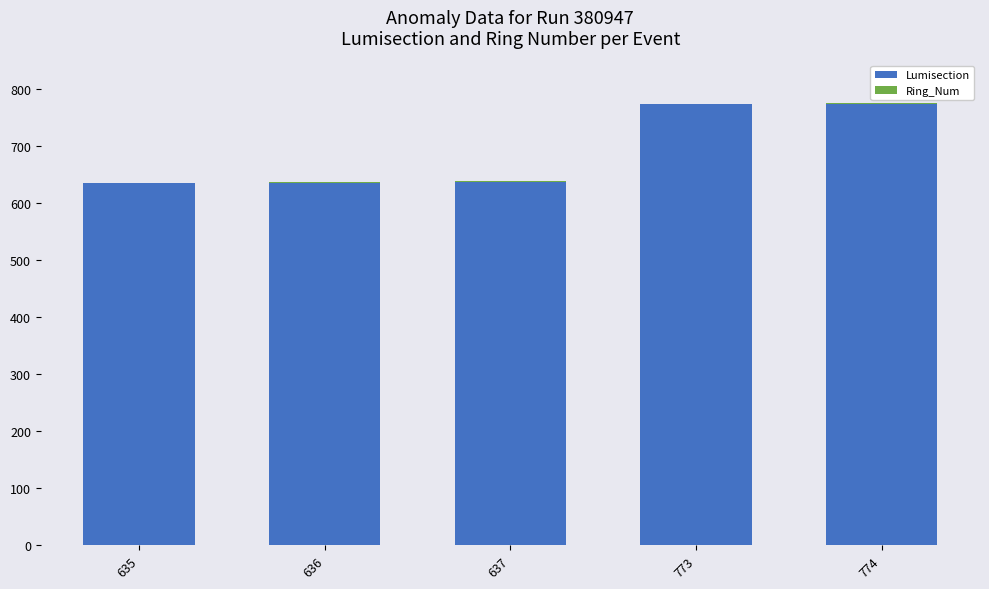

The value of Lumisection at 774 is 774. True or false?

True